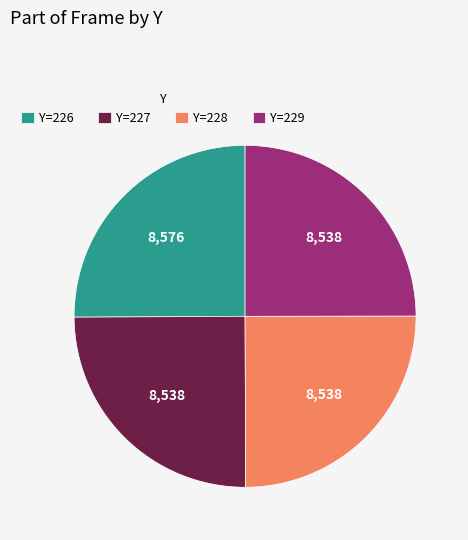

How many segments does this pie chart have?

4